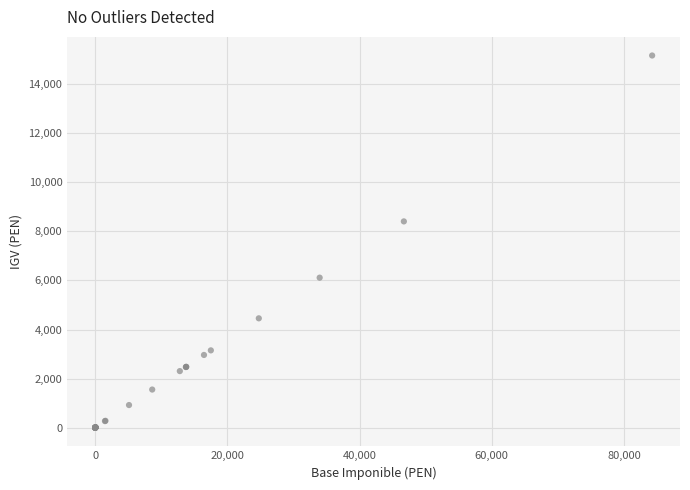

What Y value in the scatter plot is closest to 7583?

8406.0